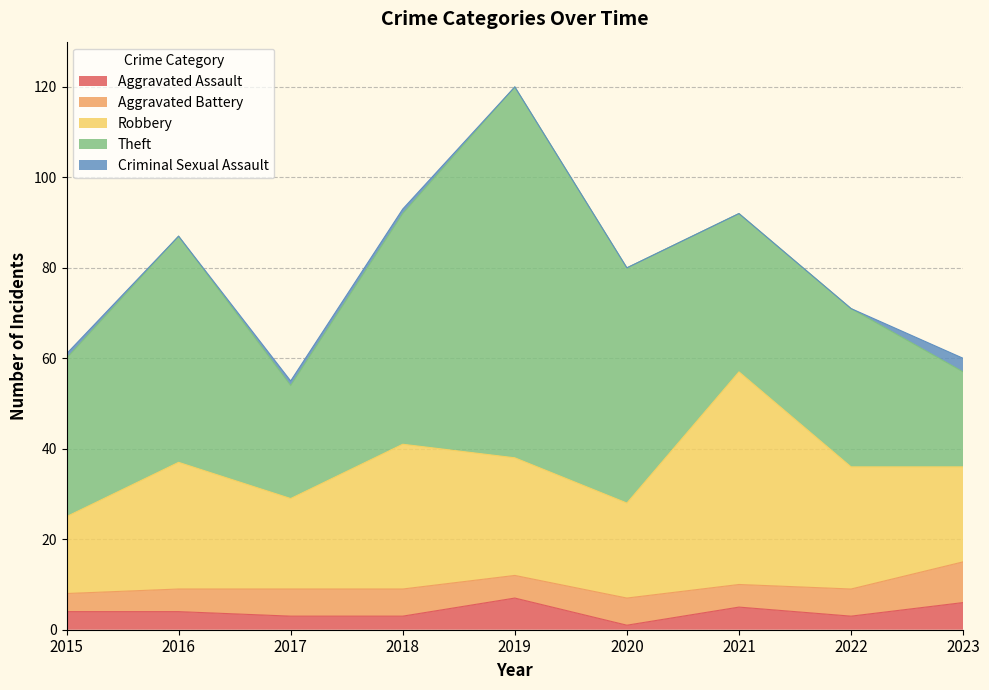

How many data points in Theft are above 35?

4